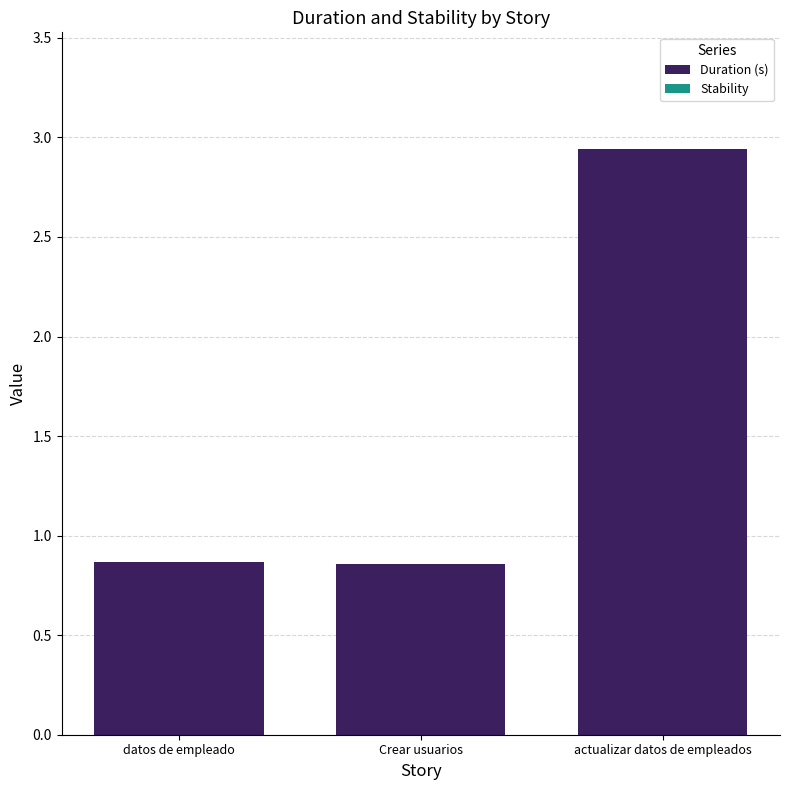

Count the number of data series in this chart.

1